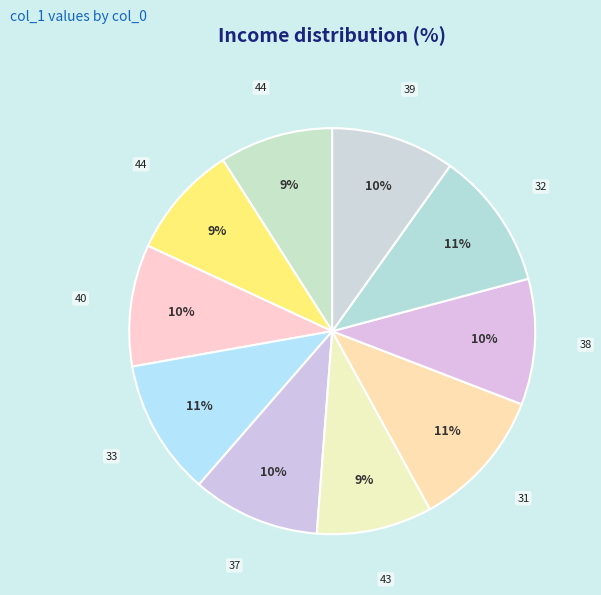

To the nearest percent, what is the average slice percentage?

10%